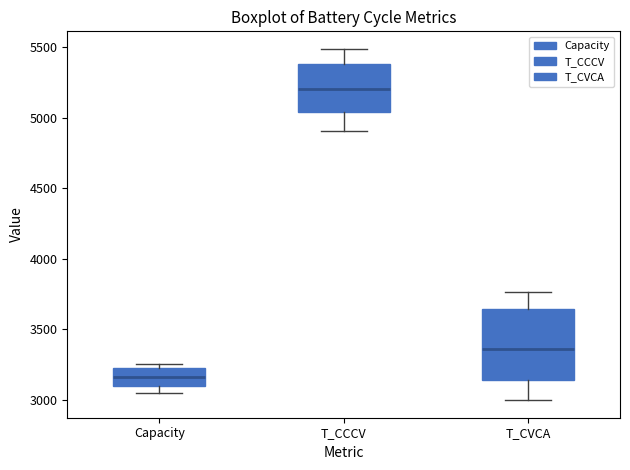

Where is the upper edge of the box for T_CCCV on the y-axis? The values are not printed on the chart, so give them approximately, as read against the axis.

5400